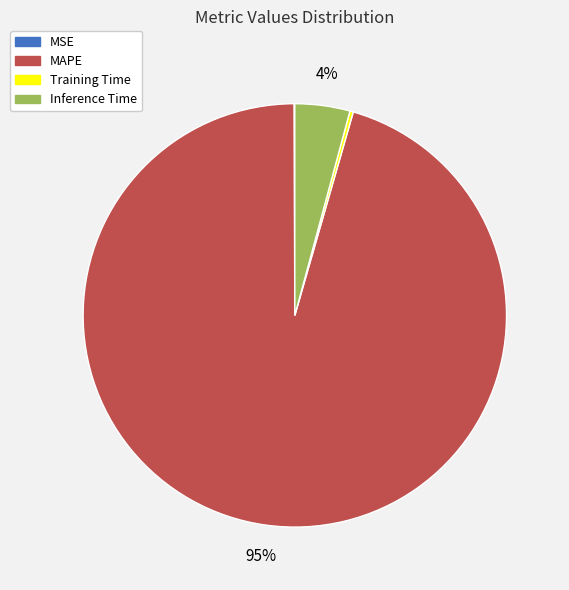

Is there any slice that represents more than half of the pie?

Yes